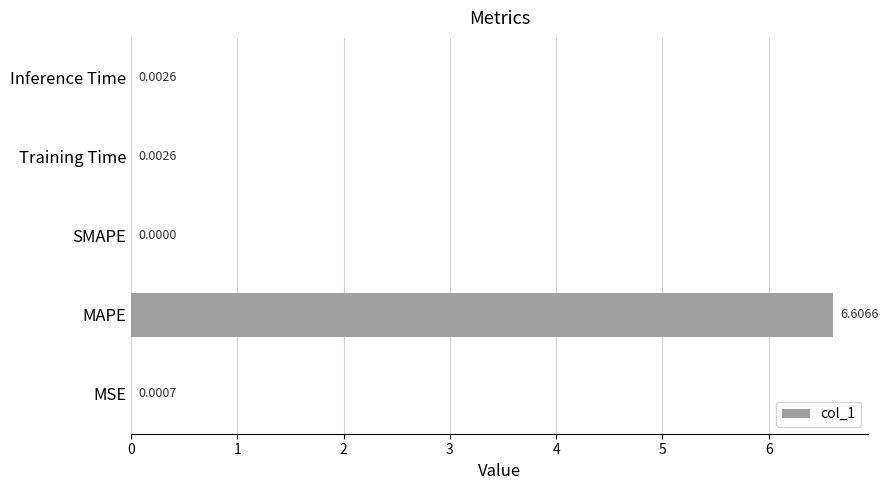

Are the bars horizontal?

Yes